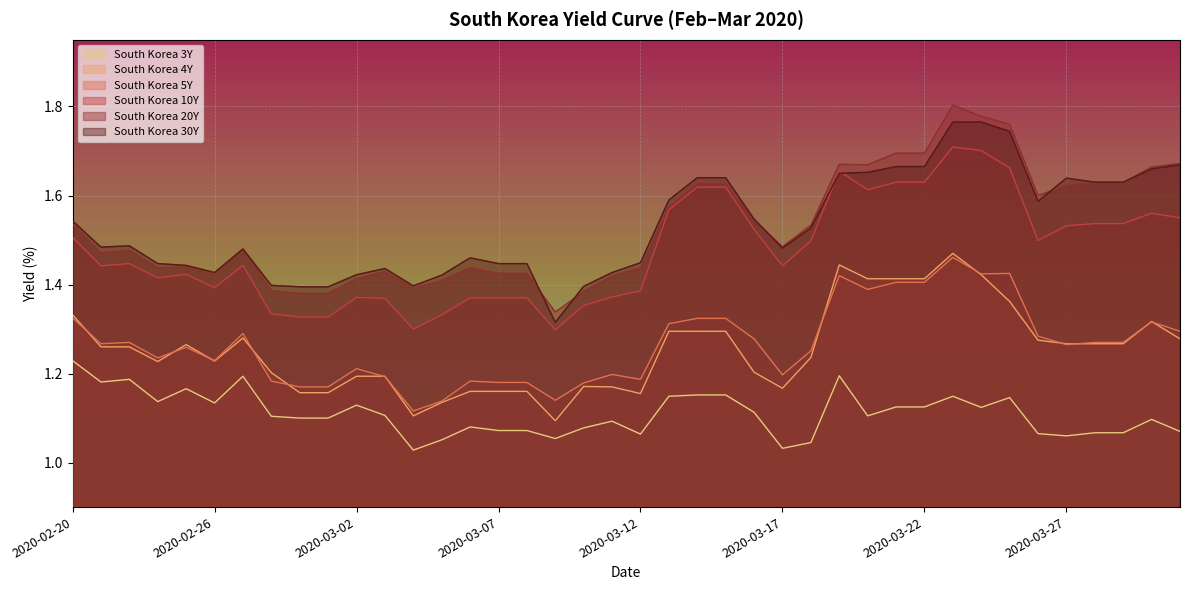

True or false: South Korea 10Y has a value of 0.3 at 2020-03-08.

False